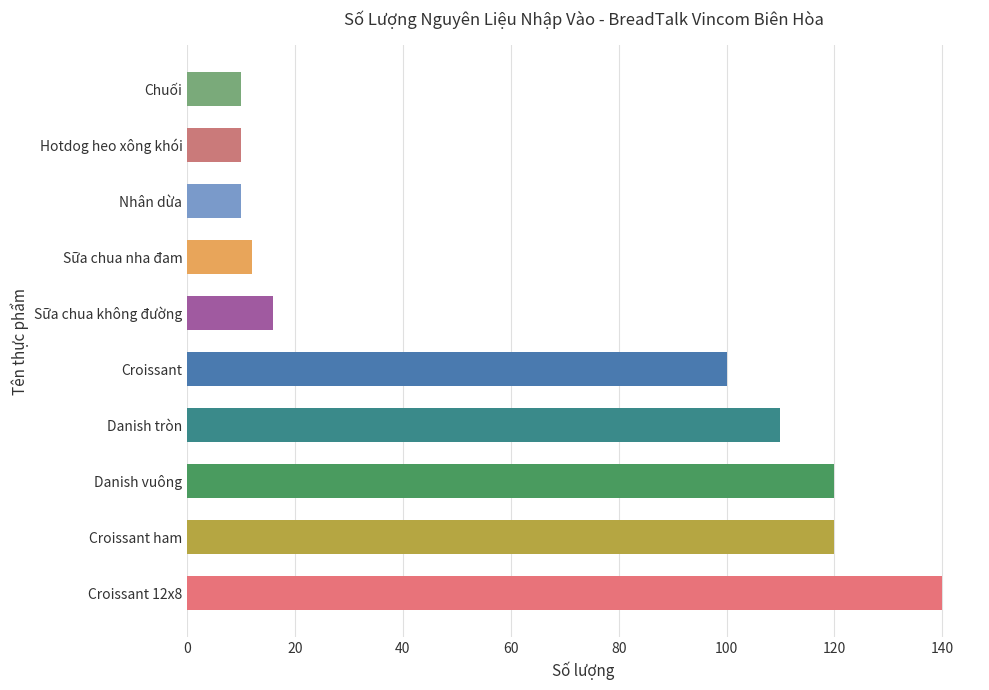

What is the approximate value at Chuối?

10